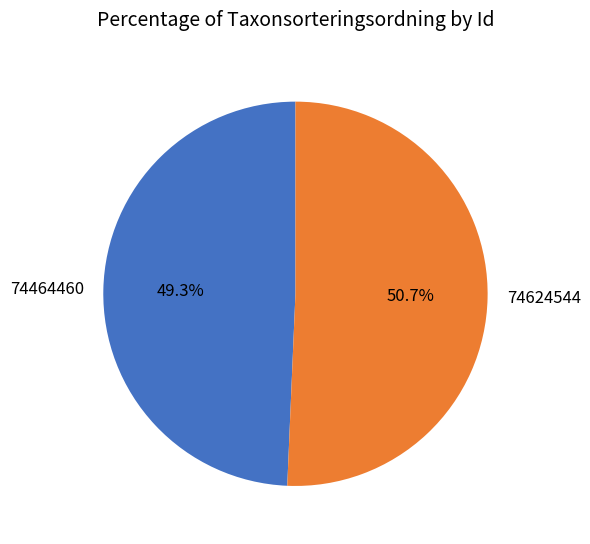

How many slices are in this pie chart?

2